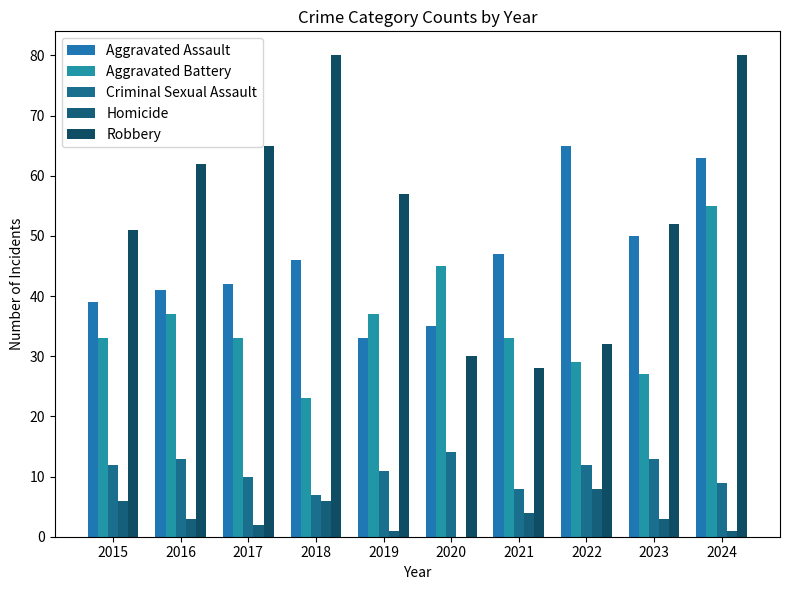

What is the value of the Robbery bar at the 10th from the left?

80